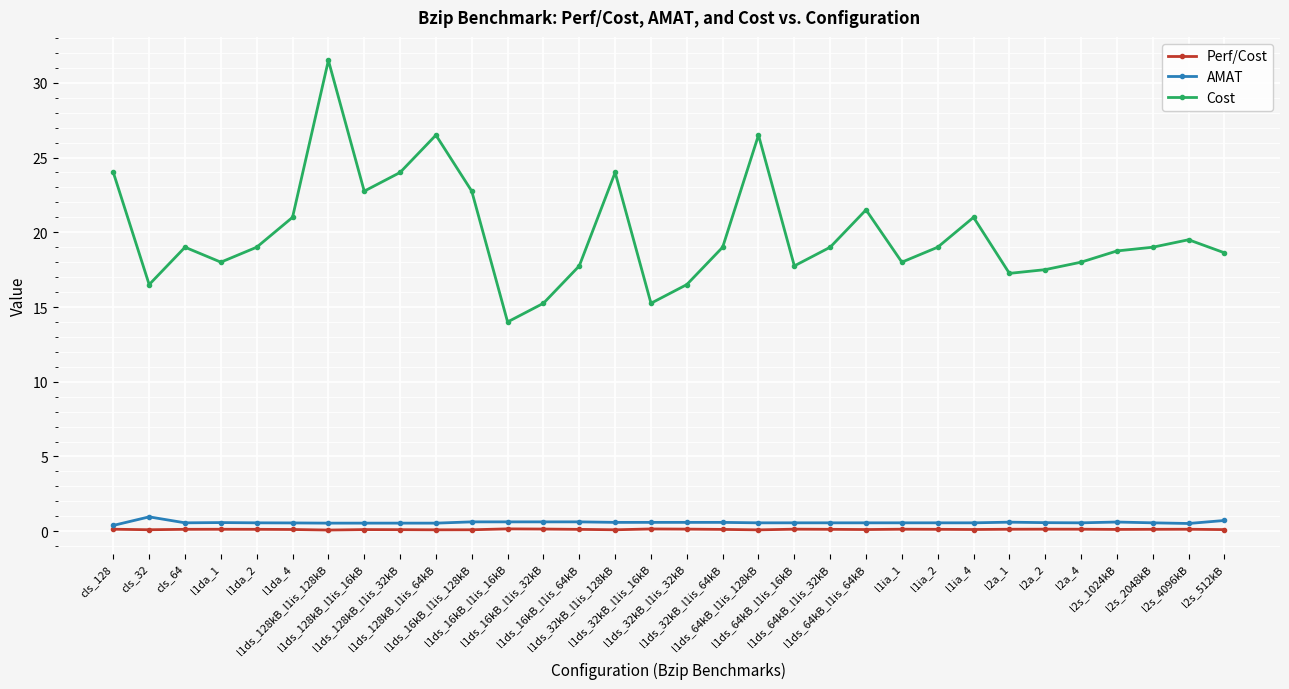

Which series has the widest spread of values?

Cost